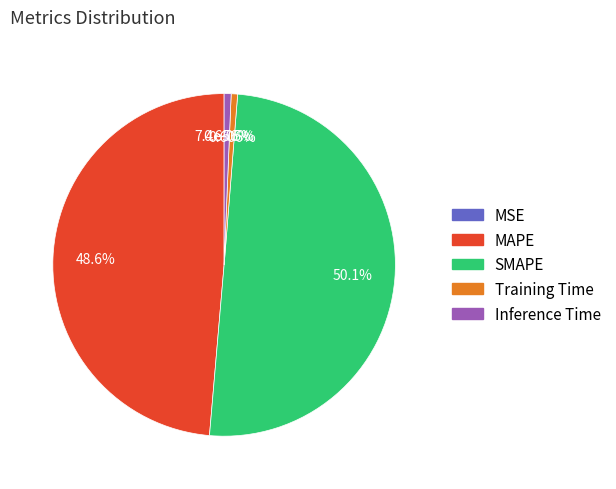

What percentage is the SMAPE slice, to the nearest percent?

50%